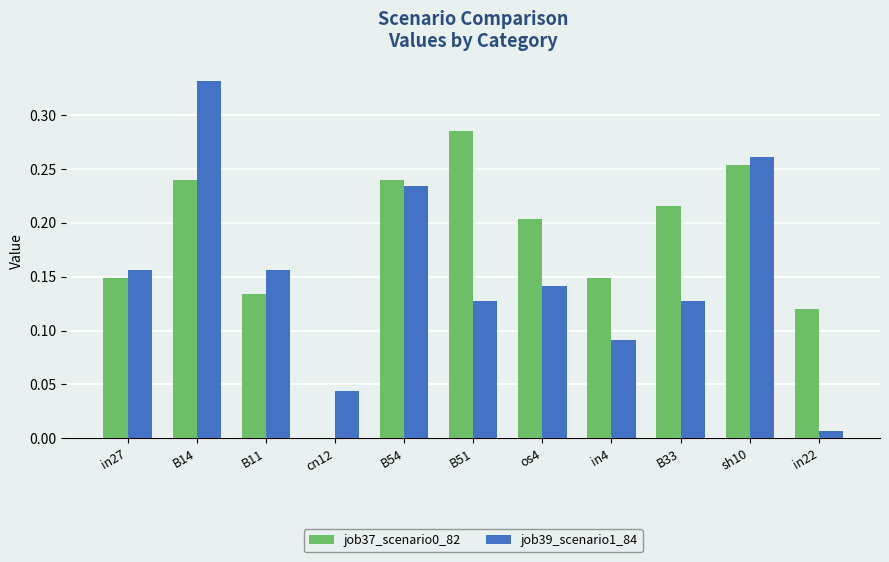

Which series has the largest range (max minus min)?

job39_scenario1_84